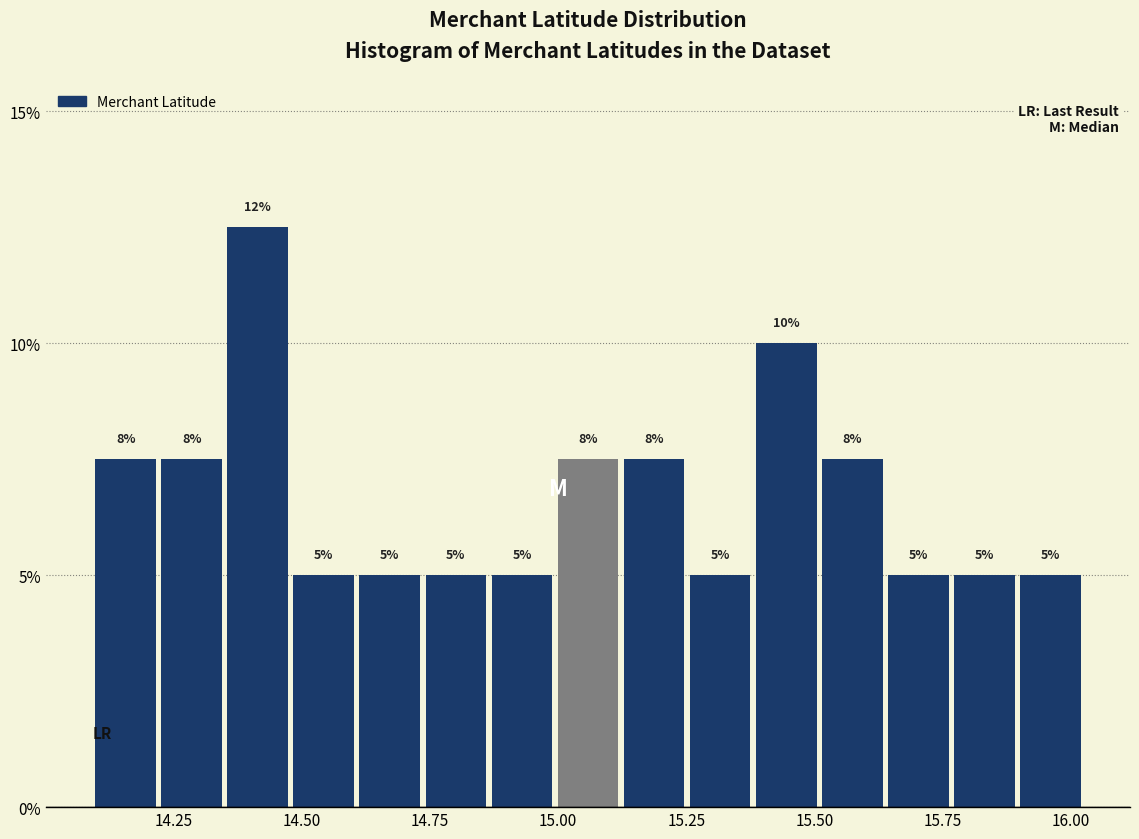

Read against the x-axis, roughly where is the centre of the tallest bar?

14.40